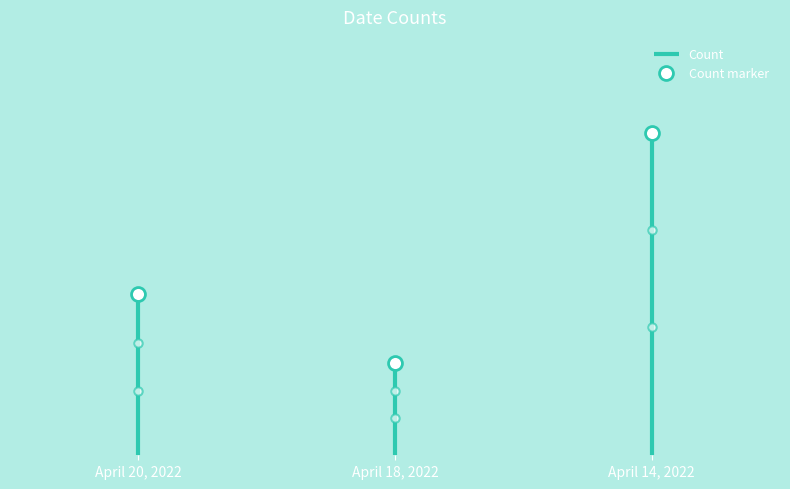

How many categories are shown in the chart?

3